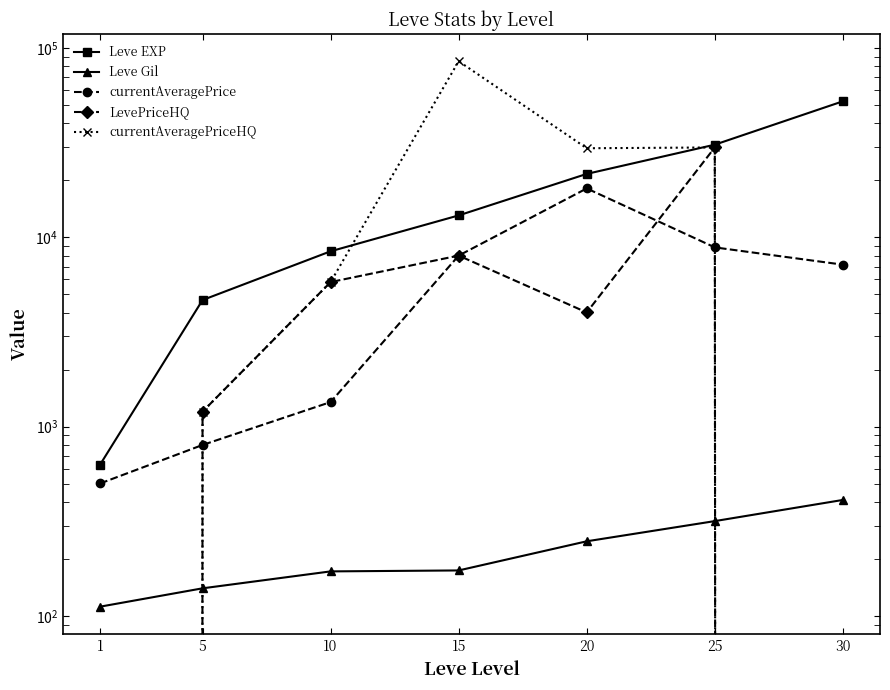

Which series has the largest total across all categories?

currentAveragePriceHQ